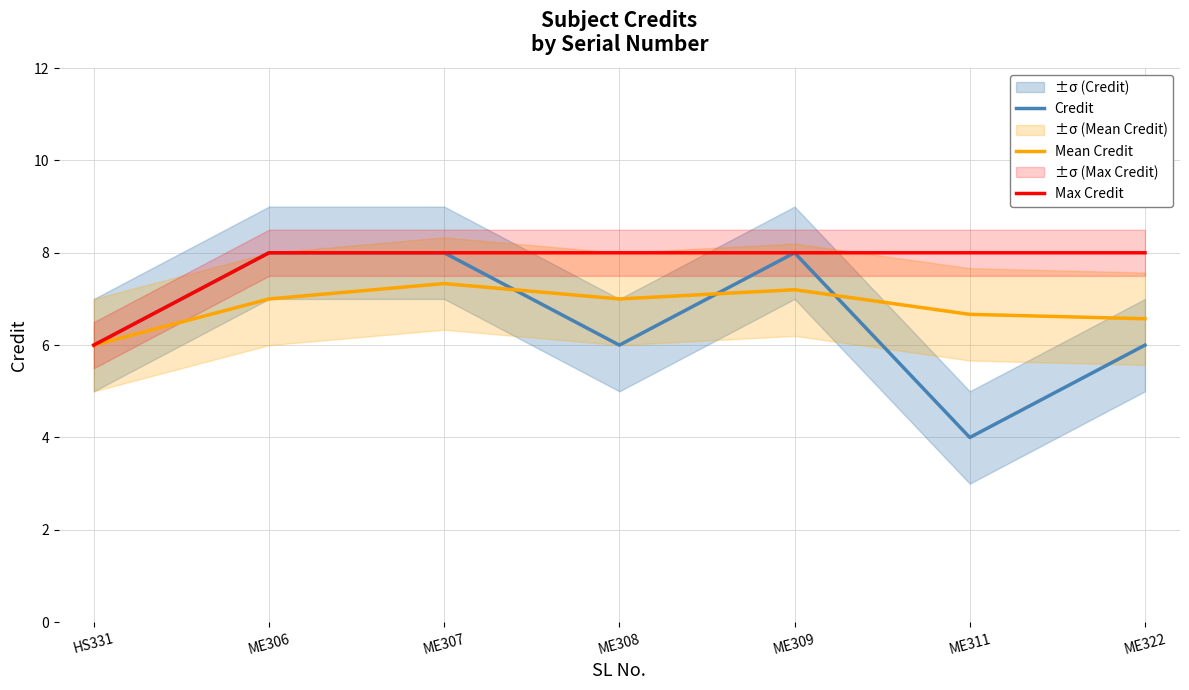

Which label corresponds to the largest value in the chart?

ME306